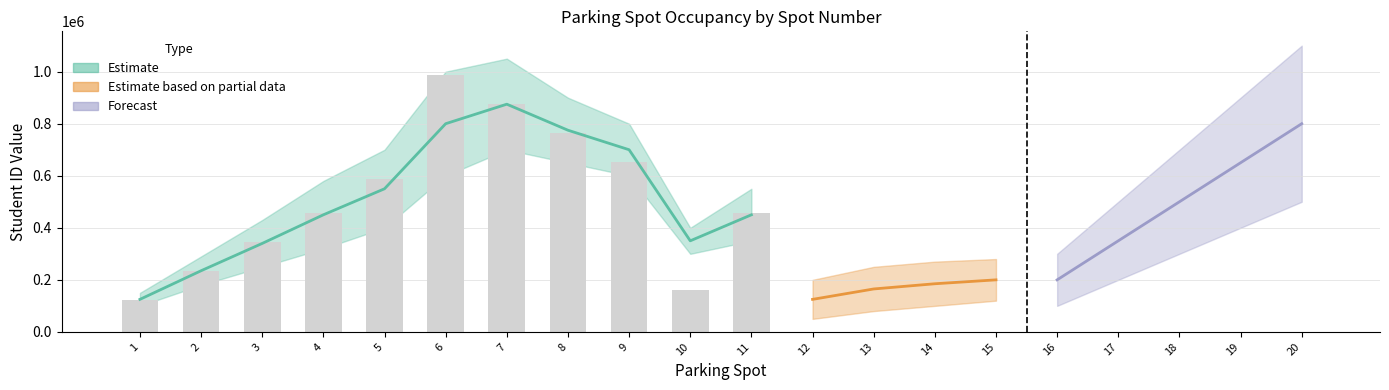

List the labels in order of value, smallest first.

12, 13, 14, 15, 16, 17, 18, 19, 20, 1, 10, 2, 3, 4, 11, 5, 9, 8, 7, 6